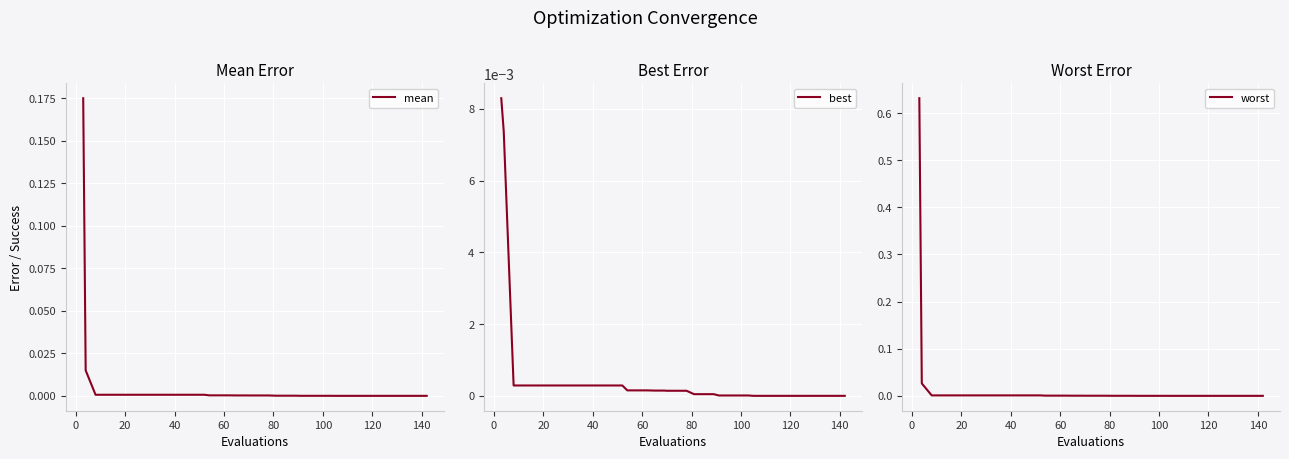

Reading left to right, list all the values displayed in this chart.

mean: 0.2	0.0	0.0	0.0	0.0	0.0	0.0	0.0	0.0	0.0	0.0	0.0	0.0	0.0	0.0	0.0	0.0	0.0	0.0	0.0	0.0	0.0	0.0	0.0	0.0	0.0	0.0	0.0	0.0	0.0	0.0	0.0	0.0	0.0	0.0	0.0	0.0	0.0	0.0	0.0
best: 0.0	0.0	0.0	0.0	0.0	0.0	0.0	0.0	0.0	0.0	0.0	0.0	0.0	0.0	0.0	0.0	0.0	0.0	0.0	0.0	0.0	0.0	0.0	0.0	0.0	0.0	0.0	0.0	0.0	0.0	0.0	0.0	0.0	0.0	0.0	0.0	0.0	0.0	0.0	0.0
worst: 0.6	0.0	0.0	0.0	0.0	0.0	0.0	0.0	0.0	0.0	0.0	0.0	0.0	0.0	0.0	0.0	0.0	0.0	0.0	0.0	0.0	0.0	0.0	0.0	0.0	0.0	0.0	0.0	0.0	0.0	0.0	0.0	0.0	0.0	0.0	0.0	0.0	0.0	0.0	0.0